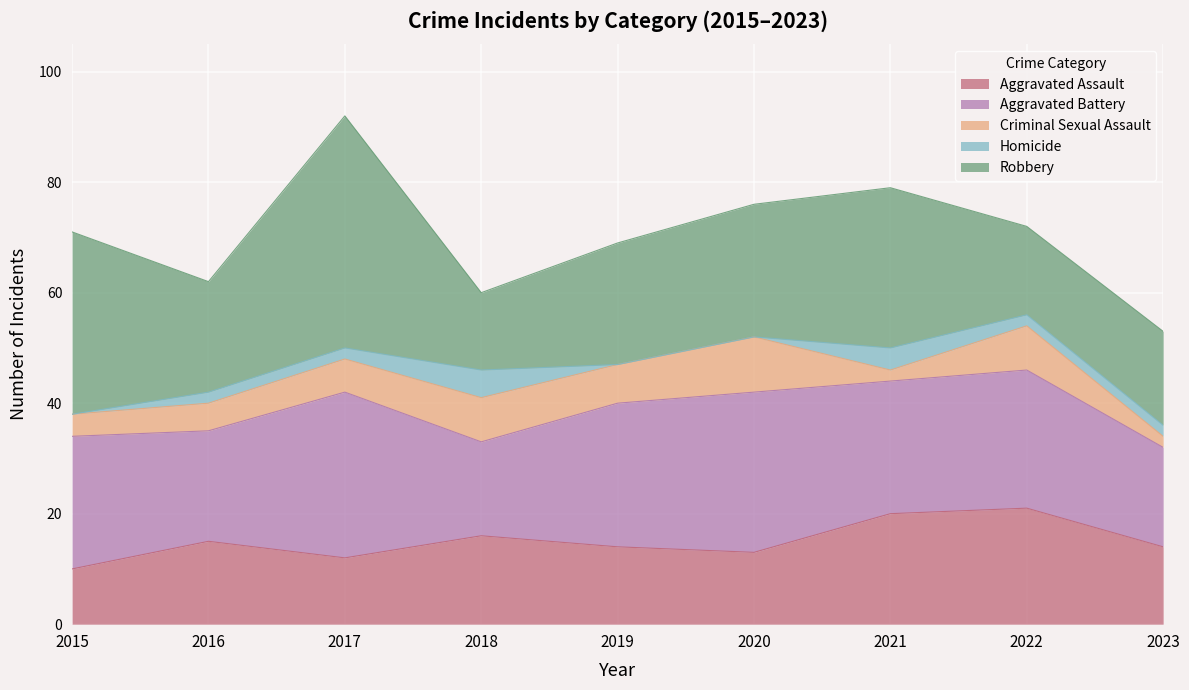

Reading left to right, list all the values displayed in this chart.

Aggravated Assault: 2015=10	2016=15	2017=12	2018=16	2019=14	2020=13	2021=20	2022=21	2023=14
Aggravated Battery: 2015=24	2016=20	2017=30	2018=17	2019=26	2020=29	2021=24	2022=25	2023=18
Criminal Sexual Assault: 2015=4	2016=5	2017=6	2018=8	2019=7	2020=10	2021=2	2022=8	2023=2
Homicide: 2015=0	2016=2	2017=2	2018=5	2019=0	2020=0	2021=4	2022=2	2023=2
Robbery: 2015=33	2016=20	2017=42	2018=14	2019=22	2020=24	2021=29	2022=16	2023=17